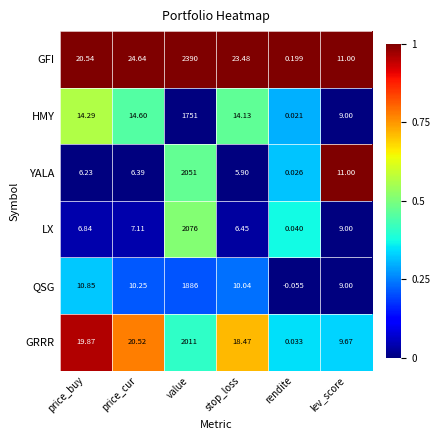

At which category does the chart reach its peak across all series?

value